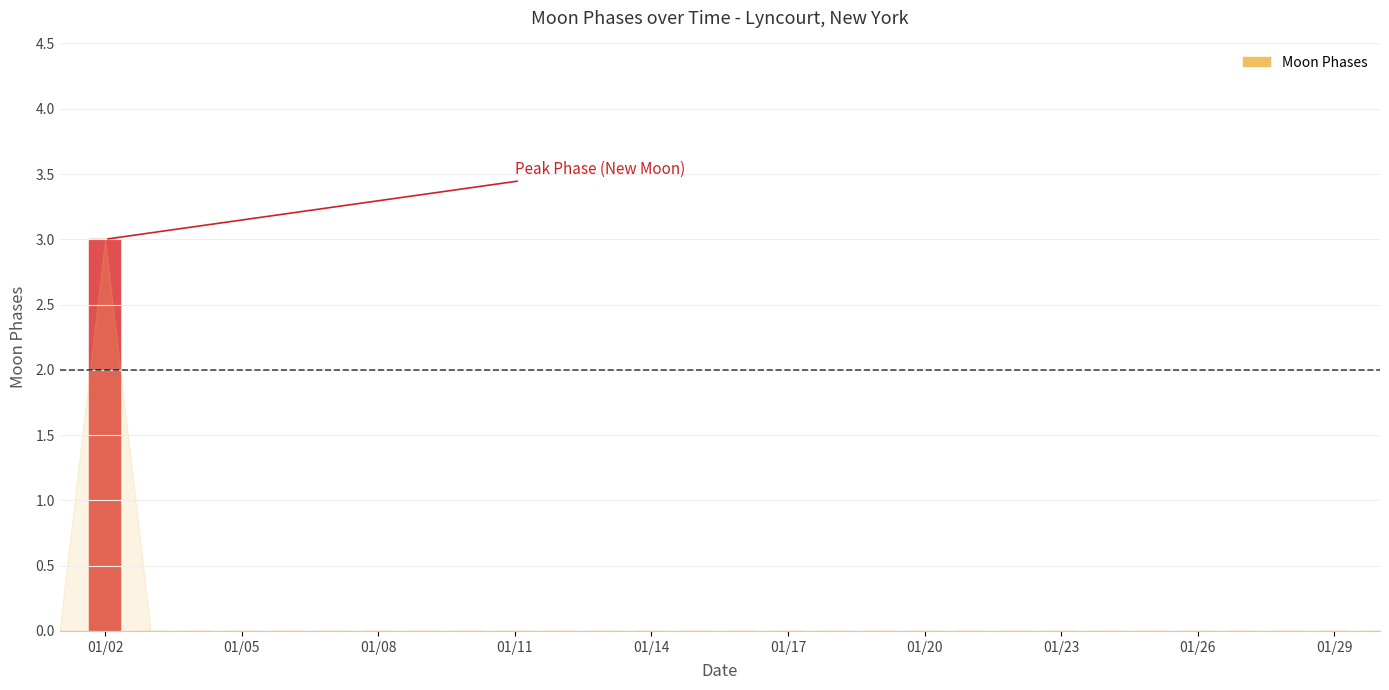

What is the maximum value shown in the chart?

3